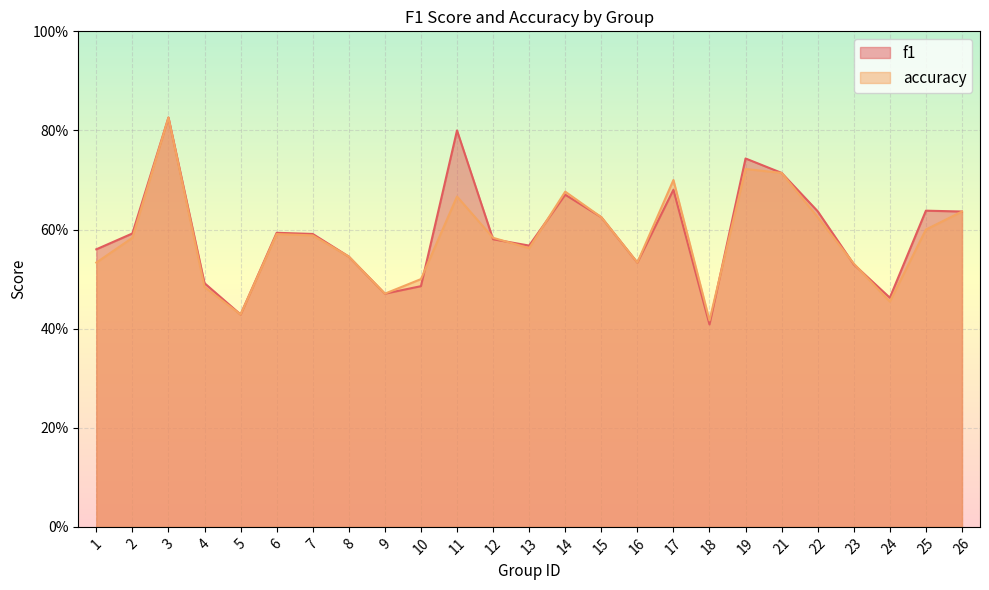

Reading left to right, what are all the values shown in this chart?

f1: 0.6	0.6	0.8	0.5	0.4	0.6	0.6	0.5	0.5	0.5	0.8	0.6	0.6	0.7	0.6	0.5	0.7	0.4	0.7	0.7	0.6	0.5	0.5	0.6	0.6
accuracy: 0.5	0.6	0.8	0.5	0.4	0.6	0.6	0.5	0.5	0.5	0.7	0.6	0.6	0.7	0.6	0.5	0.7	0.4	0.7	0.7	0.6	0.5	0.5	0.6	0.6